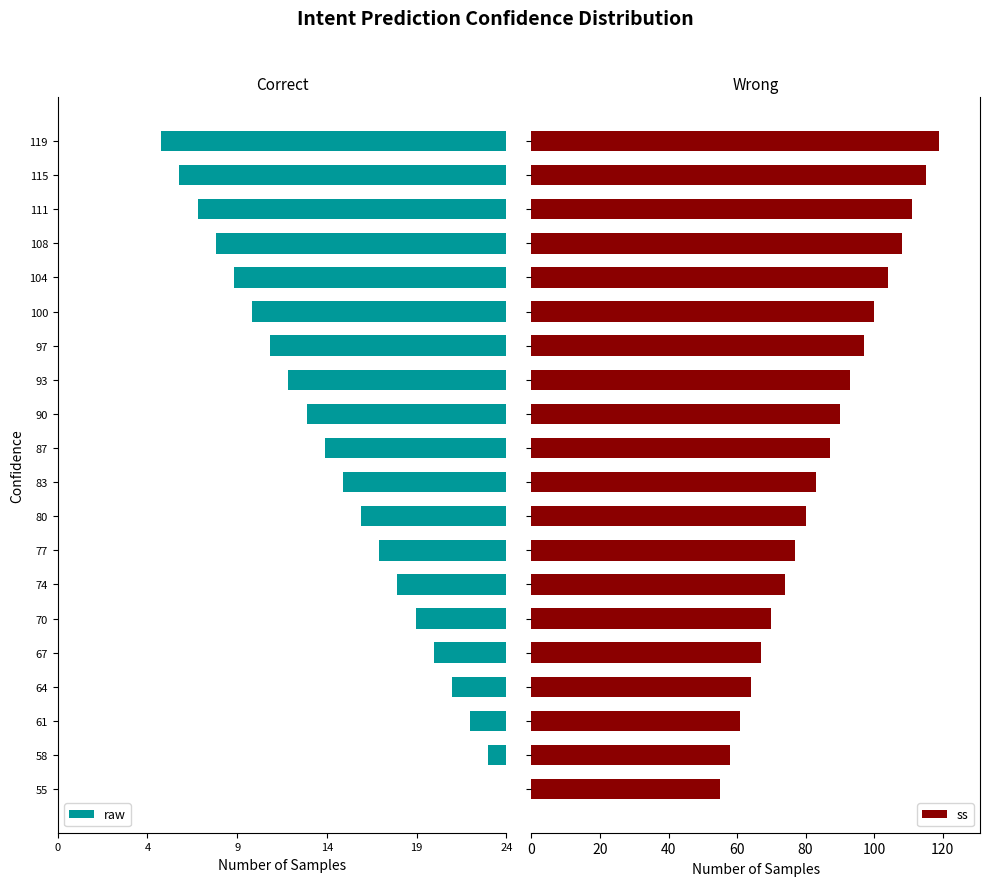

What is the difference between the second highest and minimum values in the ss series?

60